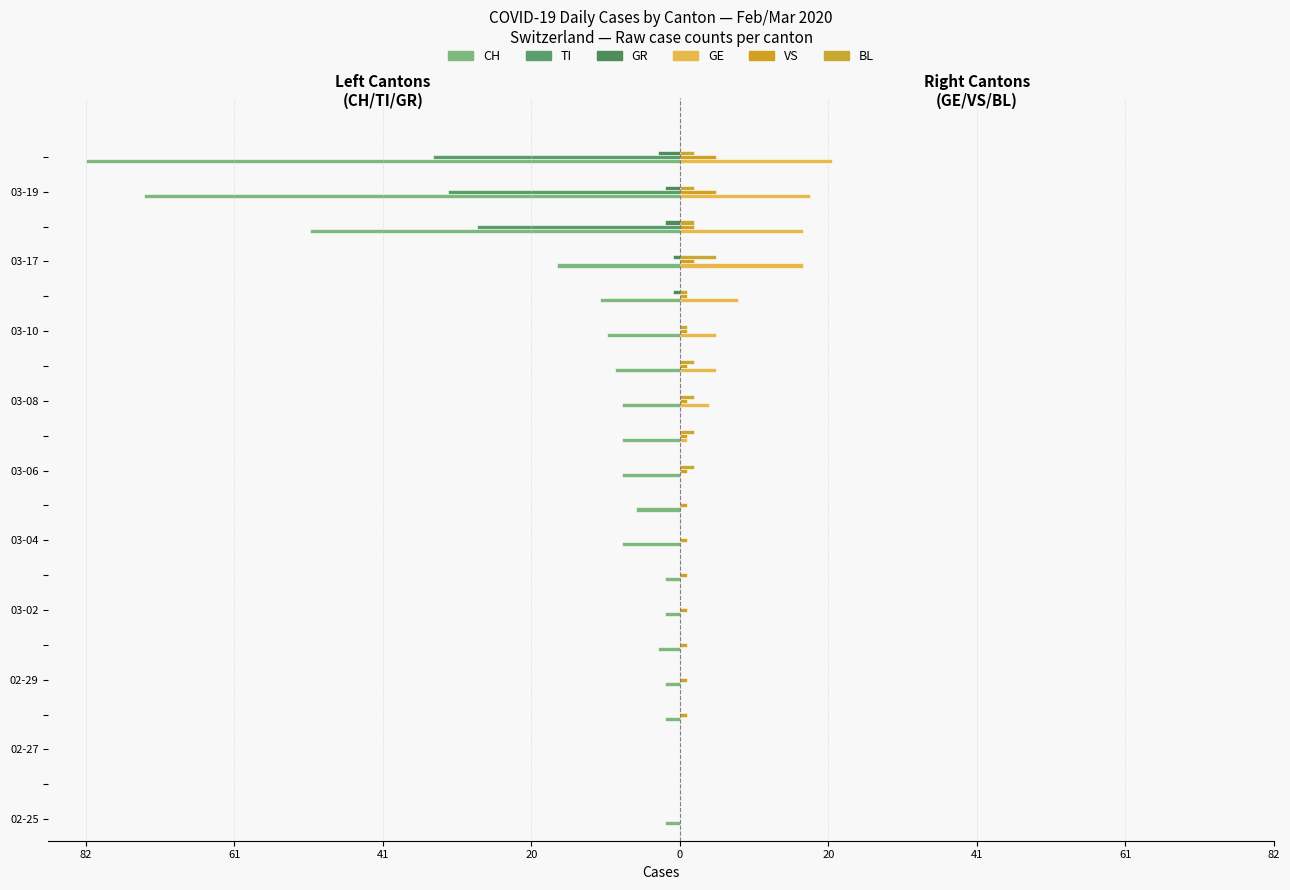

How many data points does each series have?

20